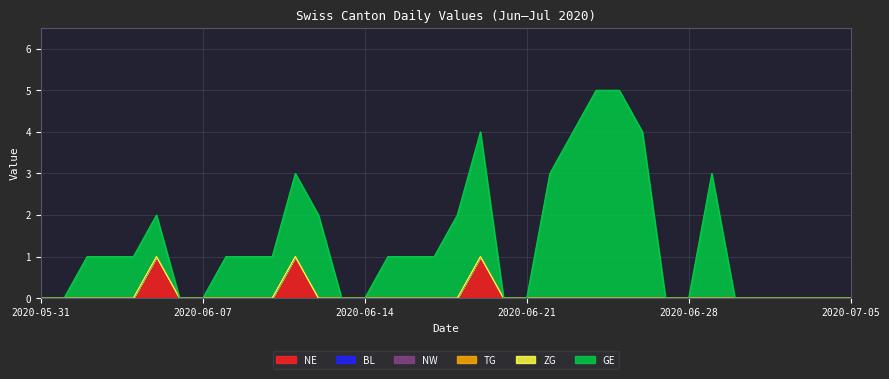

What are all the series names shown in the legend?

NE, BL, NW, TG, ZG, GE